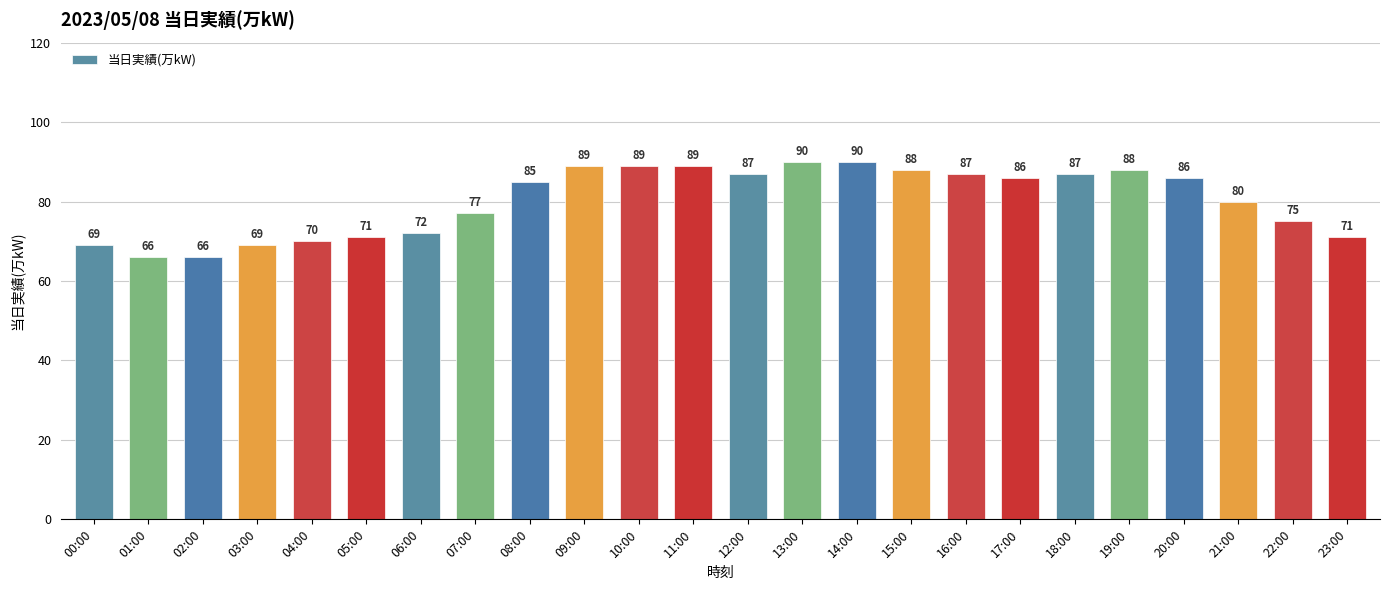

What is the sum of all values?

1927